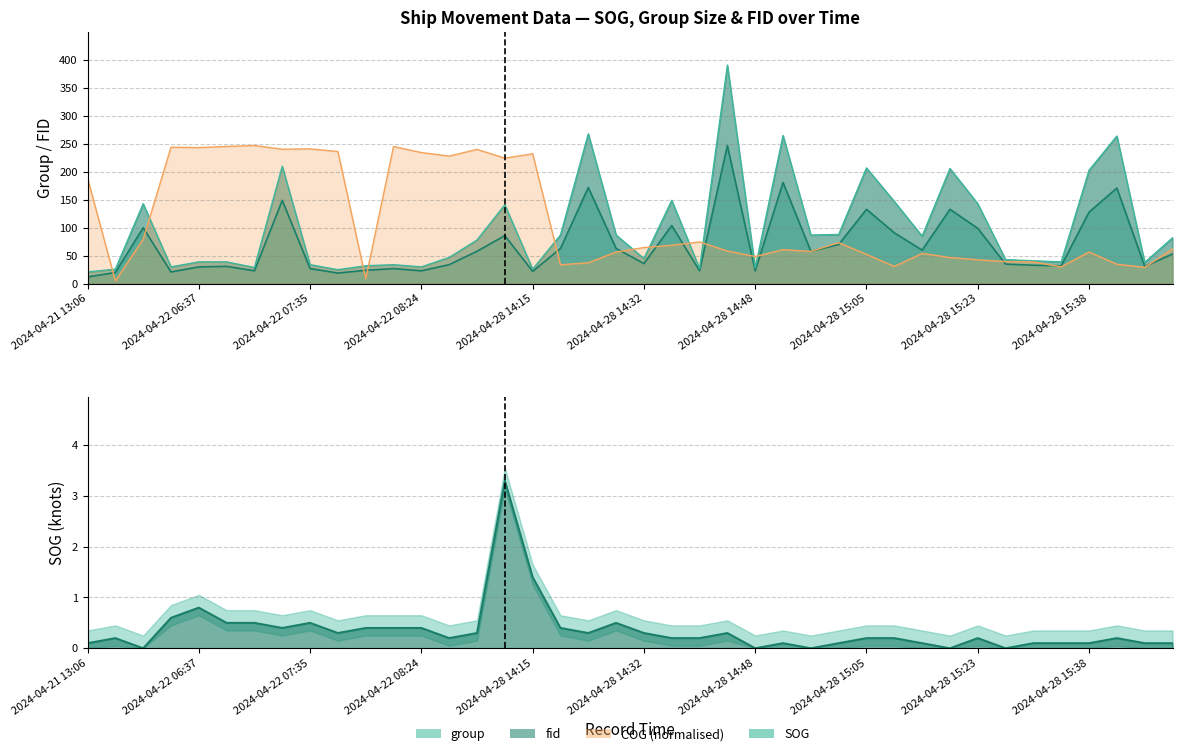

How many interior local valleys does the SOG series have?

9